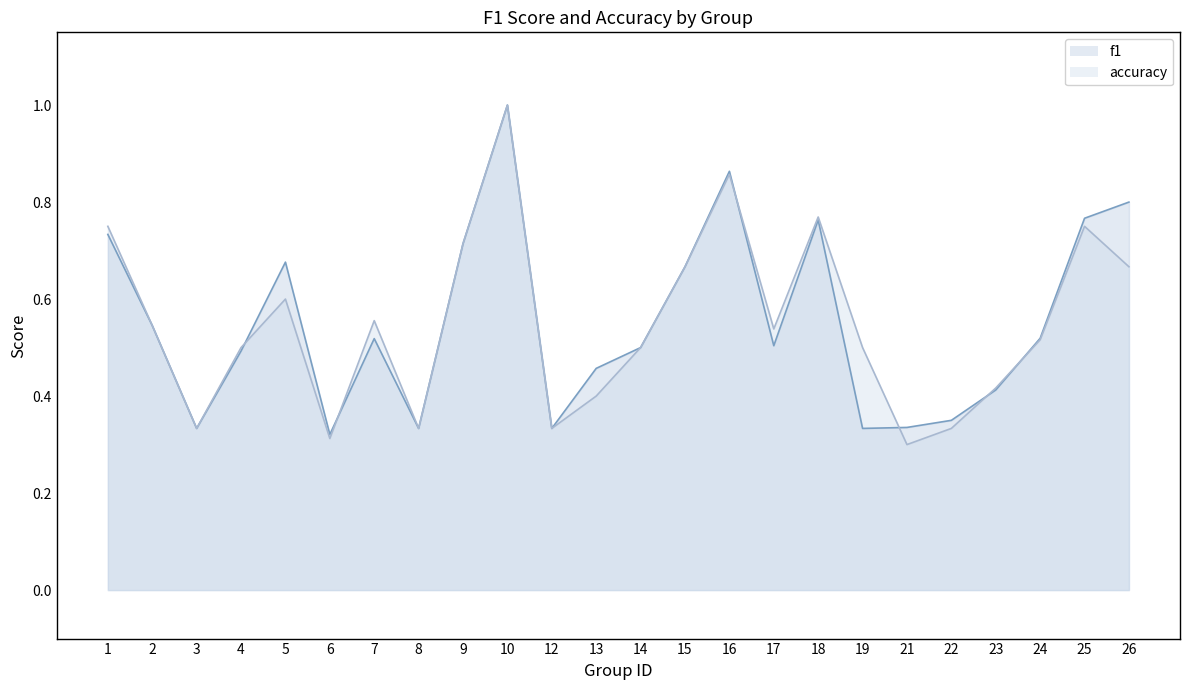

What is the value of the f1 point at the 3rd from the left?

0.3